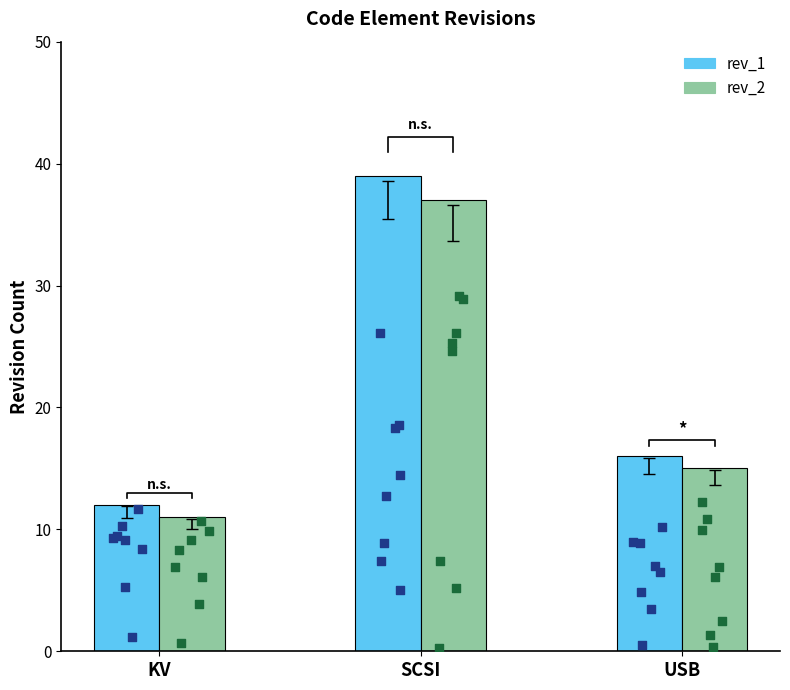

Is the value of rev_1 at USB greater than the value of rev_2 at USB?

Yes